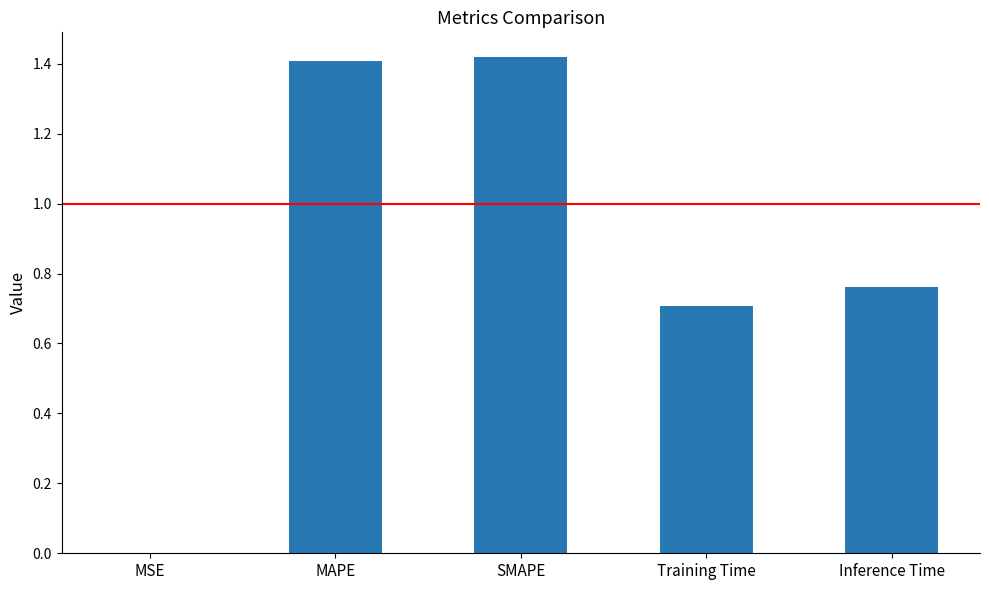

Are the bars horizontal?

No